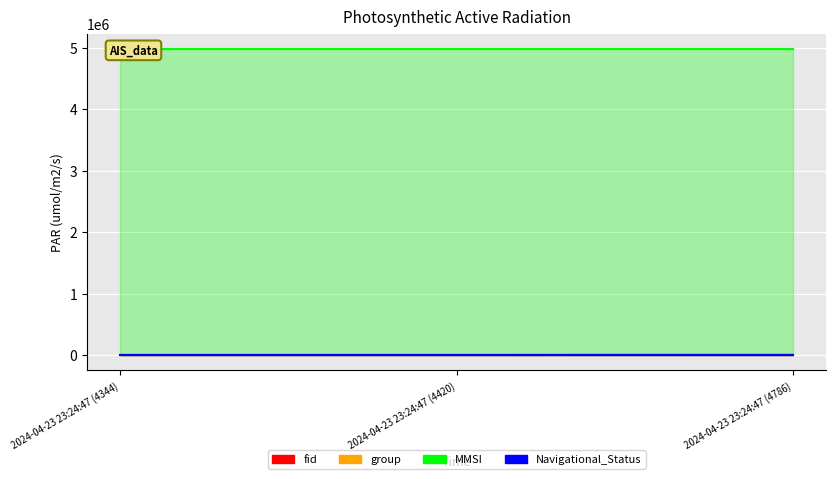

Which label corresponds to the largest value in the chart?

2024-04-23 23:24:47 (4344)